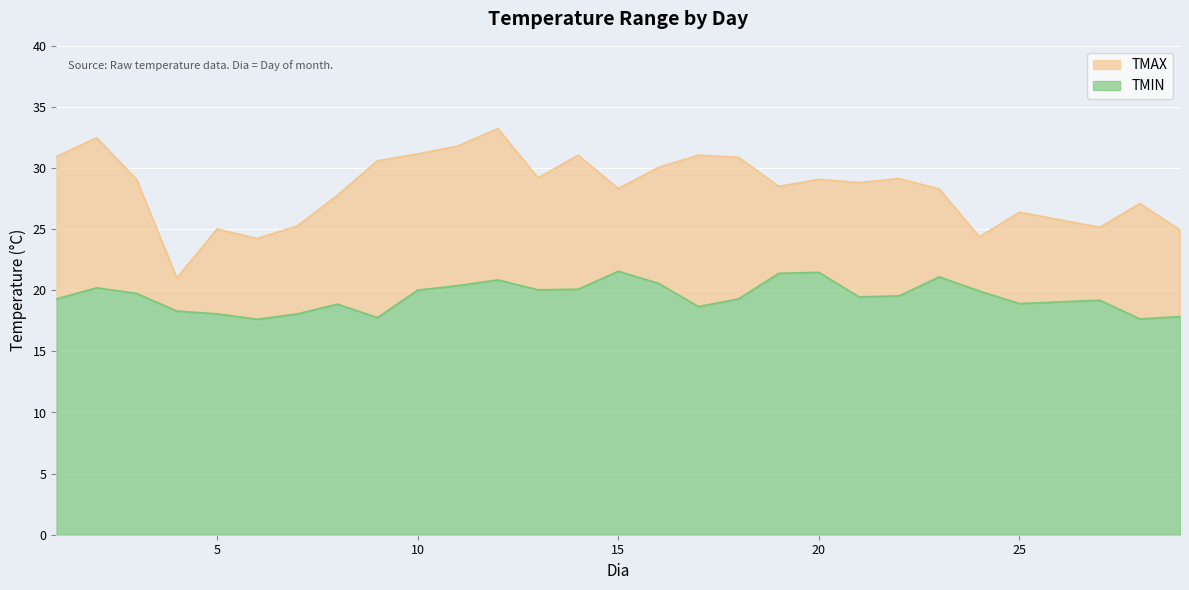

True or false: TMIN has a value of 17.7 at 28.

True